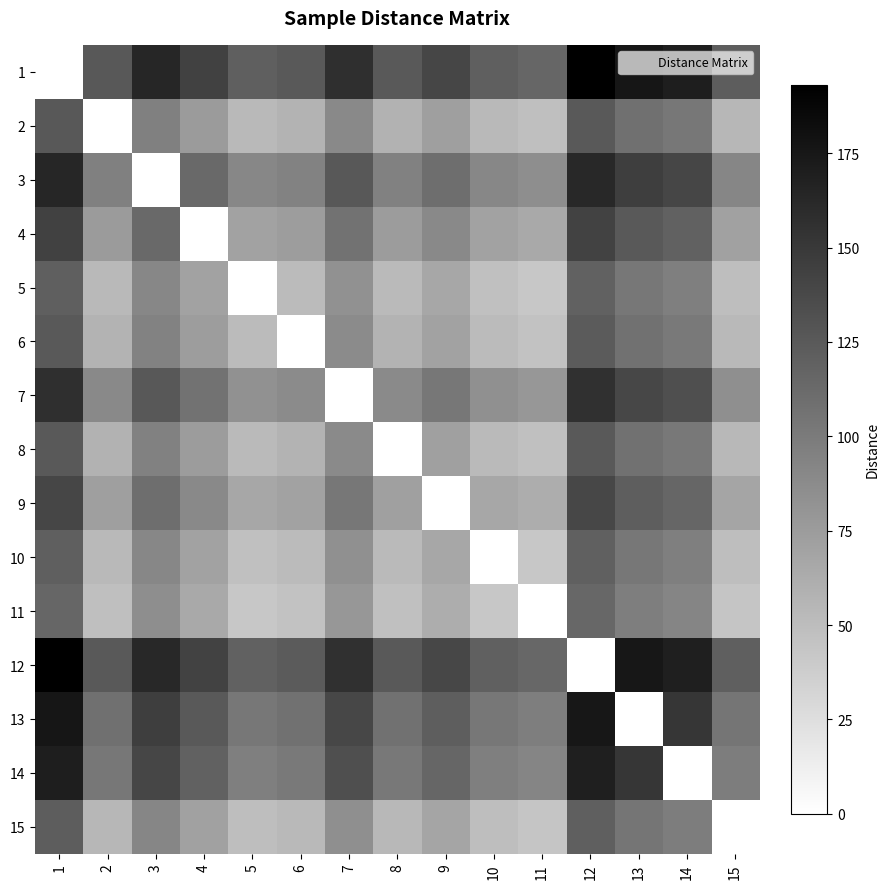

Reading right to left, extract all data points from this chart.

1: 15=122.3	14=170.2	13=176.0	12=193.1	11=115.9	10=120.8	9=139.9	8=125.9	7=156.9	6=124.8	5=120.8	4=143.4	3=163.8	2=126.6	1=0.0
2: 15=54.8	14=102.8	13=108.5	12=125.7	11=48.5	10=53.4	9=72.5	8=58.5	7=89.5	6=57.3	5=53.4	4=75.9	3=96.3	2=0.0	1=126.6
3: 15=92.0	14=140.0	13=145.7	12=162.9	11=85.7	10=90.6	9=109.7	8=95.7	7=126.7	6=94.5	5=90.6	4=113.1	3=0.0	2=96.3	1=163.8
4: 15=71.6	14=119.6	13=125.3	12=142.5	11=65.3	10=70.2	9=89.3	8=75.3	7=106.3	6=74.1	5=70.2	4=0.0	3=113.1	2=75.9	1=143.4
5: 15=49.1	14=97.0	13=102.8	12=119.9	11=42.7	10=47.6	9=66.7	8=52.7	7=83.7	6=51.6	5=0.0	4=70.2	3=90.6	2=53.4	1=120.8
6: 15=53.0	14=101.0	13=106.7	12=123.9	11=46.7	10=51.6	9=70.7	8=56.7	7=87.7	6=0.0	5=51.6	4=74.1	3=94.5	2=57.3	1=124.8
7: 15=85.2	14=133.1	13=138.9	12=156.0	11=78.9	10=83.8	9=102.9	8=88.8	7=0.0	6=87.7	5=83.7	4=106.3	3=126.7	2=89.5	1=156.9
8: 15=54.2	14=102.1	13=107.9	12=125.0	11=47.9	10=52.8	9=71.9	8=0.0	7=88.8	6=56.7	5=52.7	4=75.3	3=95.7	2=58.5	1=125.9
9: 15=68.2	14=116.2	13=121.9	12=139.1	11=61.9	10=66.8	9=0.0	8=71.9	7=102.9	6=70.7	5=66.7	4=89.3	3=109.7	2=72.5	1=139.9
10: 15=49.1	14=97.1	13=102.8	12=120.0	11=42.8	10=0.0	9=66.8	8=52.8	7=83.8	6=51.6	5=47.6	4=70.2	3=90.6	2=53.4	1=120.8
11: 15=44.2	14=92.1	13=97.9	12=115.1	11=0.0	10=42.8	9=61.9	8=47.9	7=78.9	6=46.7	5=42.7	4=65.3	3=85.7	2=48.5	1=115.9
12: 15=121.4	14=169.3	13=175.1	12=0.0	11=115.1	10=120.0	9=139.1	8=125.0	7=156.0	6=123.9	5=119.9	4=142.5	3=162.9	2=125.7	1=193.1
13: 15=104.2	14=152.2	13=0.0	12=175.1	11=97.9	10=102.8	9=121.9	8=107.9	7=138.9	6=106.7	5=102.8	4=125.3	3=145.7	2=108.5	1=176.0
14: 15=98.5	14=0.0	13=152.2	12=169.3	11=92.1	10=97.1	9=116.2	8=102.1	7=133.1	6=101.0	5=97.0	4=119.6	3=140.0	2=102.8	1=170.2
15: 15=0.0	14=98.5	13=104.2	12=121.4	11=44.2	10=49.1	9=68.2	8=54.2	7=85.2	6=53.0	5=49.1	4=71.6	3=92.0	2=54.8	1=122.3